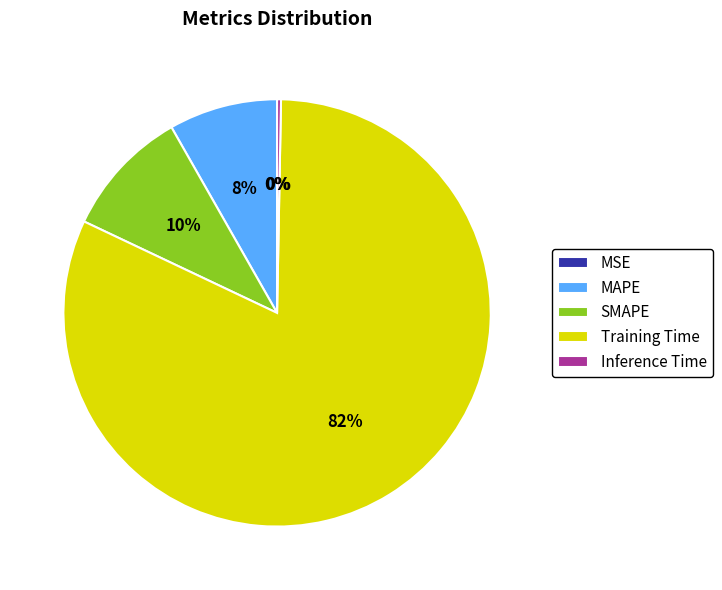

Which has a higher value, Inference Time or MAPE?

MAPE